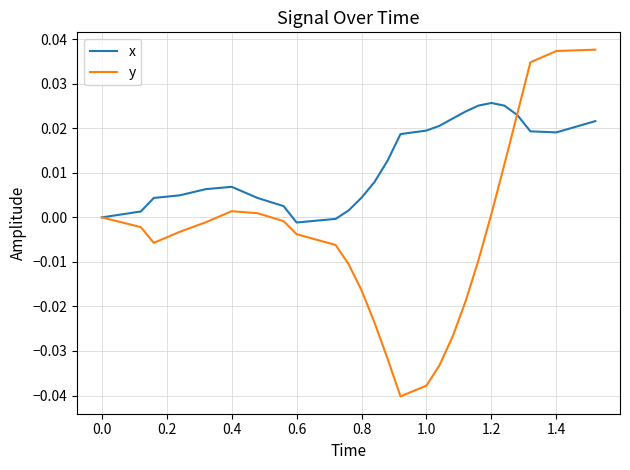

Rank the series by their maximum value, from lowest to highest.

x, y